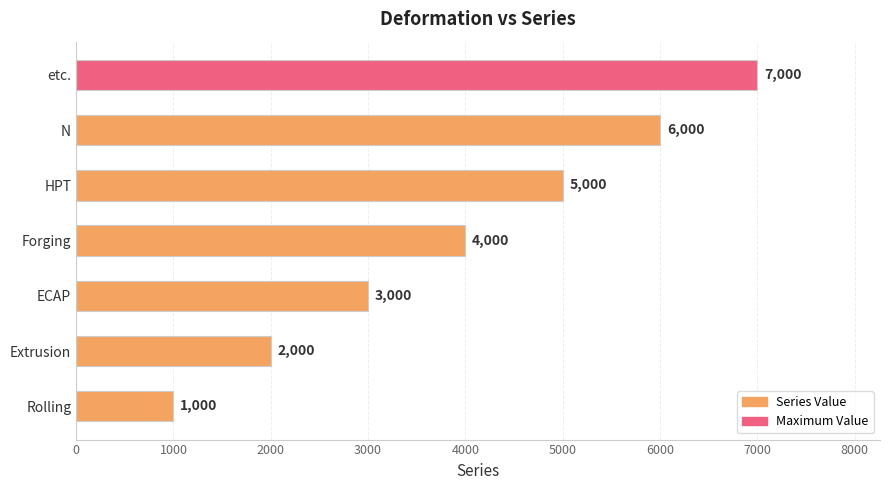

Count the number of categories in the chart.

7